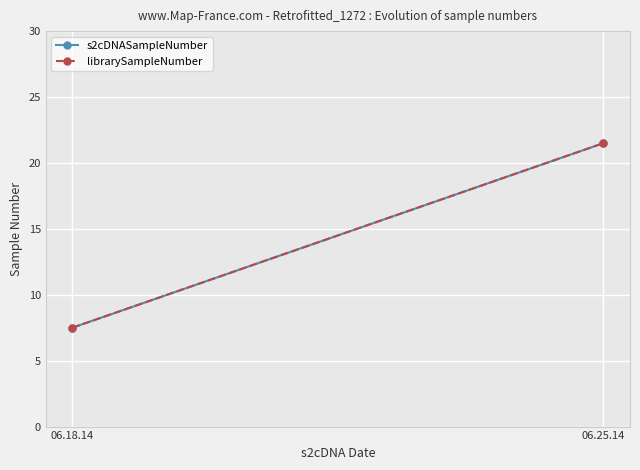

What is the label of the 2nd point from the right?

06.18.14